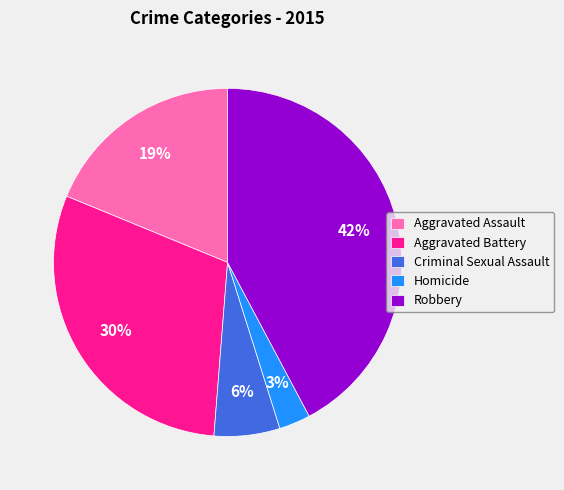

Rank the categories by value from highest to lowest.

Robbery, Aggravated Battery, Aggravated Assault, Criminal Sexual Assault, Homicide